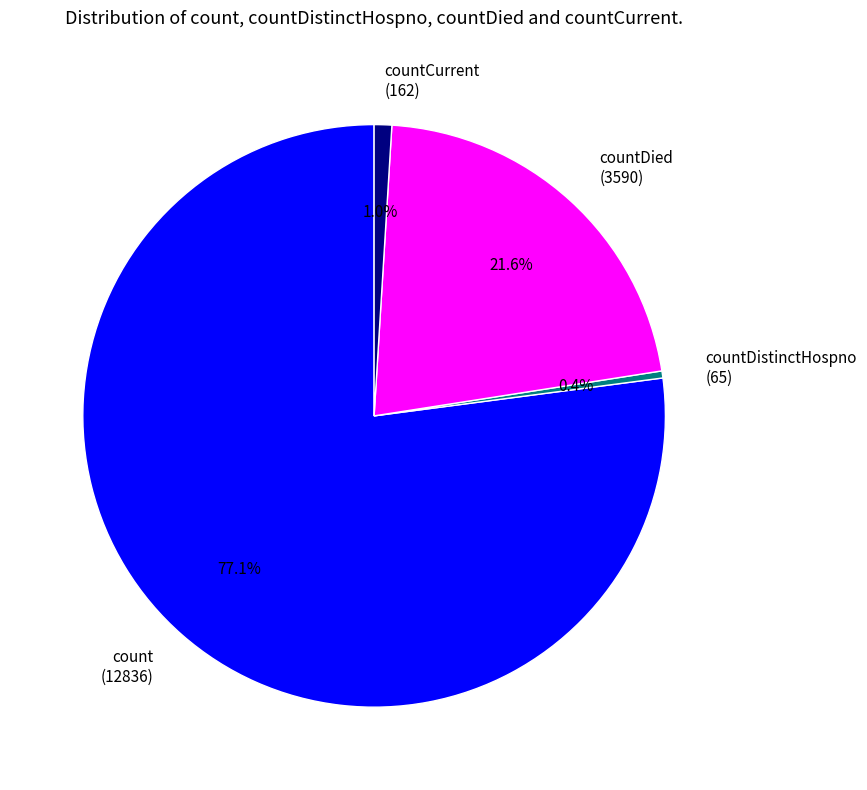

Is there a majority slice in this chart?

Yes